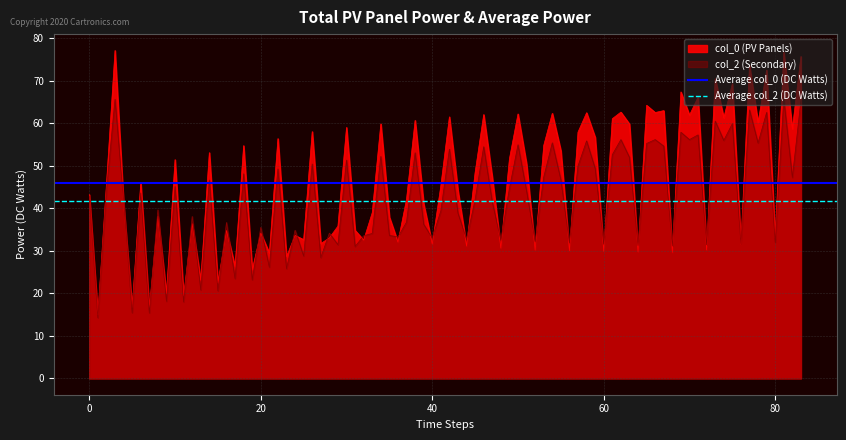

How many lines are shown in the chart?

2